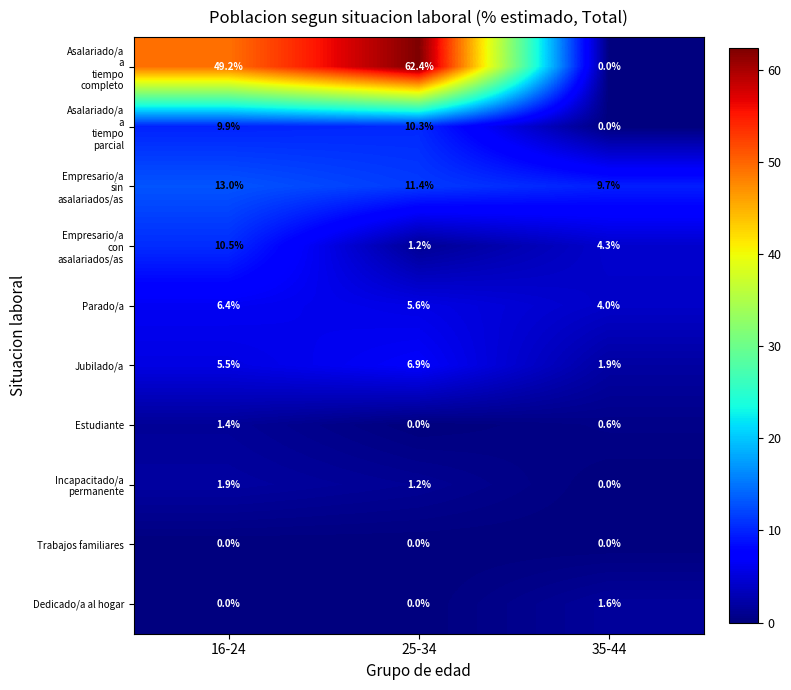

Which category has the highest value in the Parado/a series?

16-24